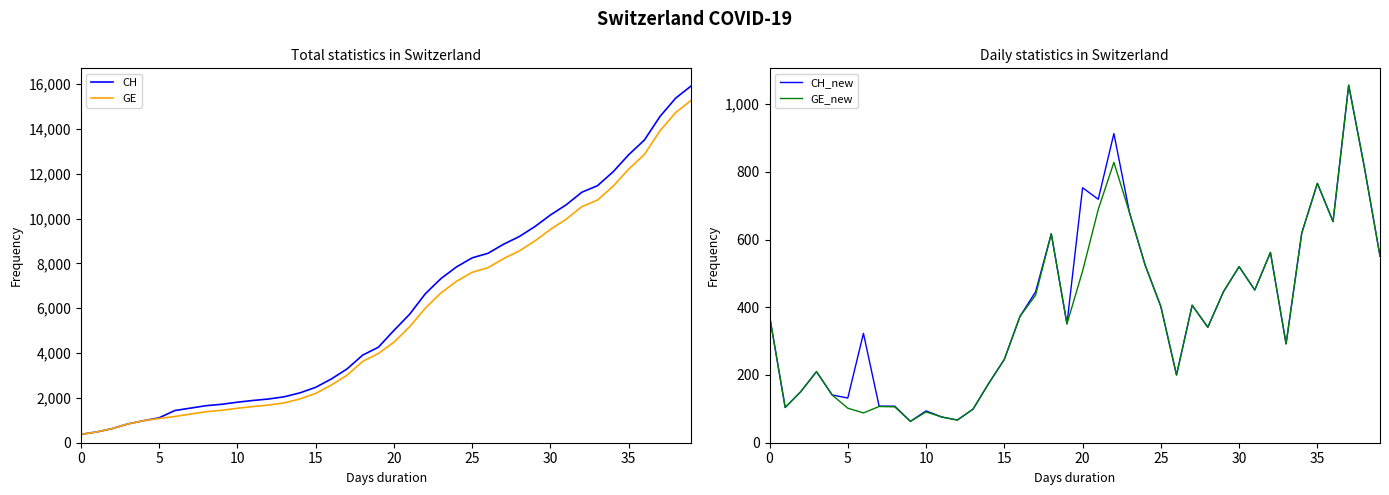

True or false: GE and GE_new cross at least once.

False